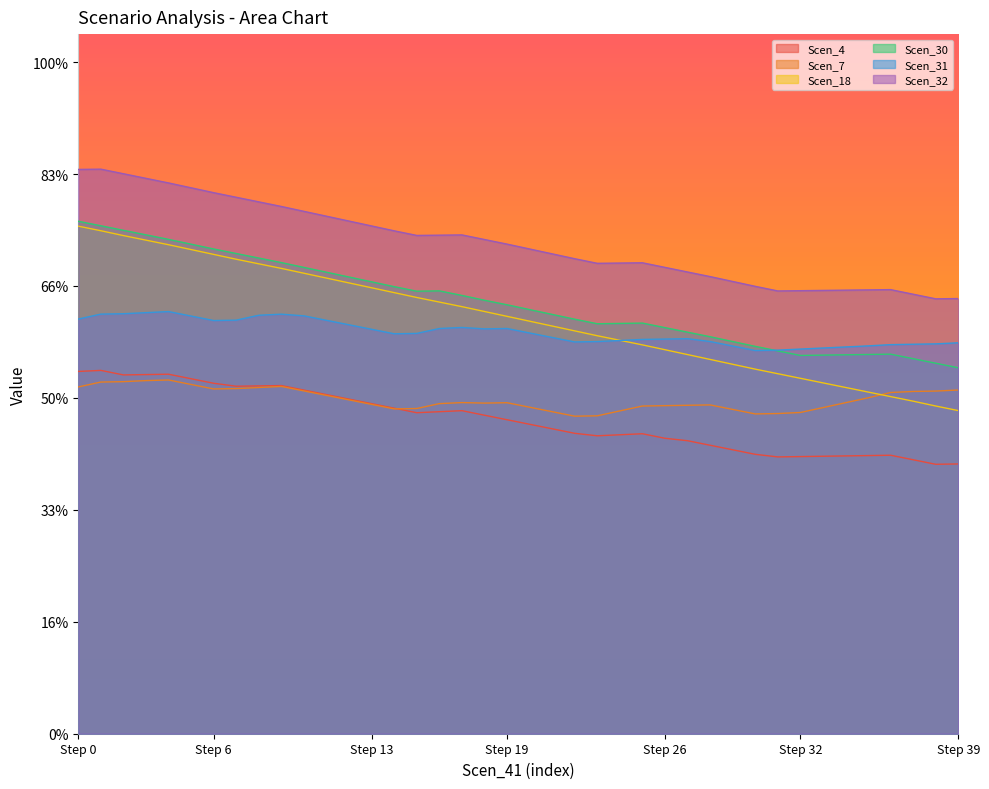

How many categories are shown in the chart?

40